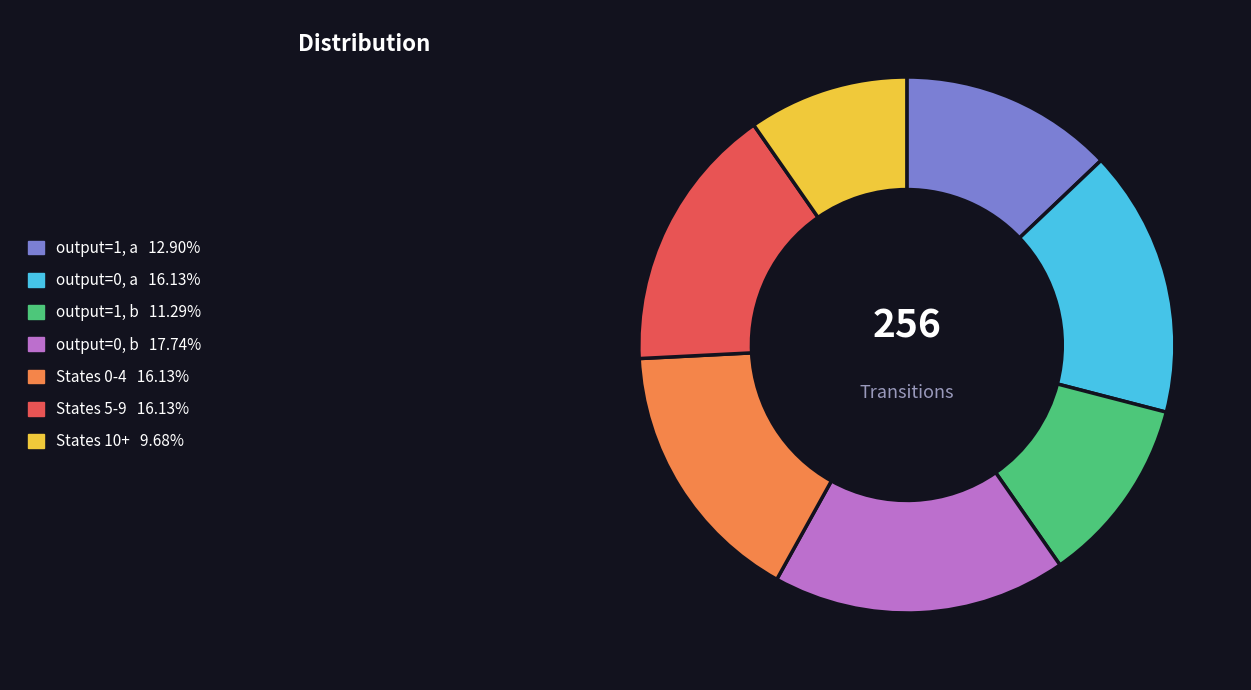

Is there a majority slice in this chart?

No